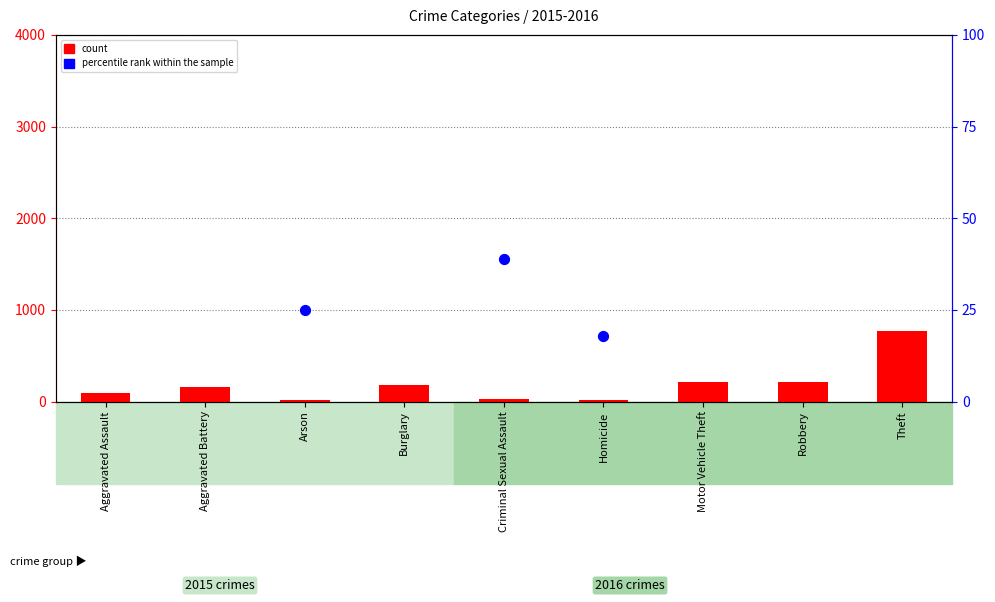

Which series has the largest total across all categories?

percentile rank within the sample